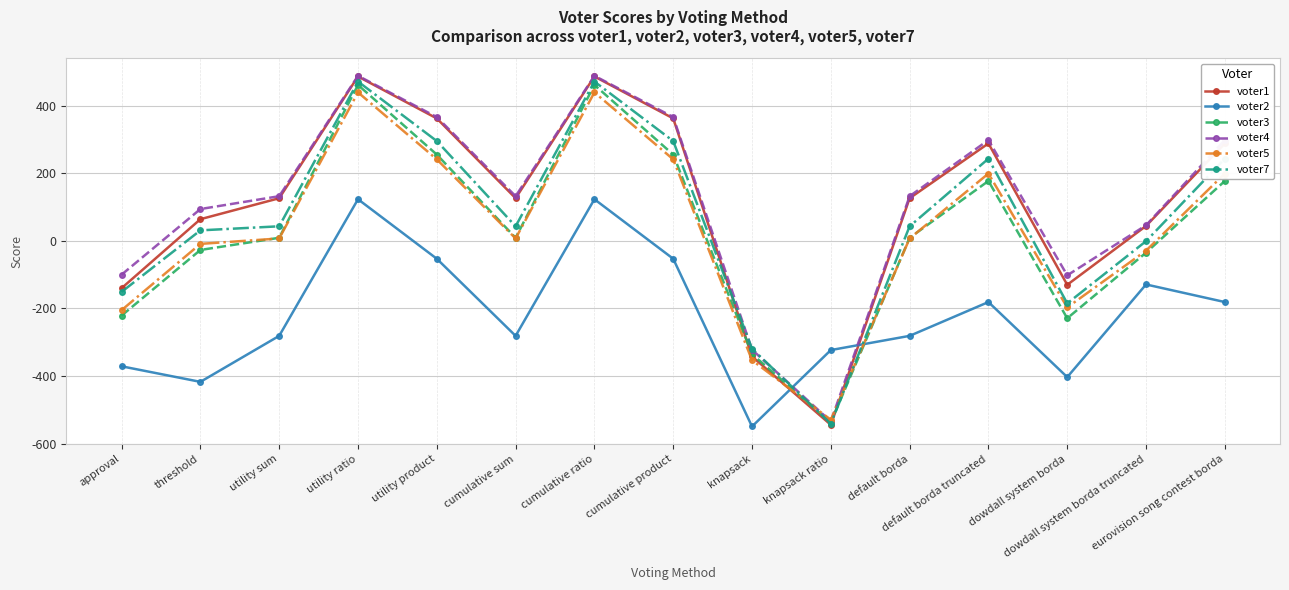

Does the chart display data point markers on the line(s)?

Yes